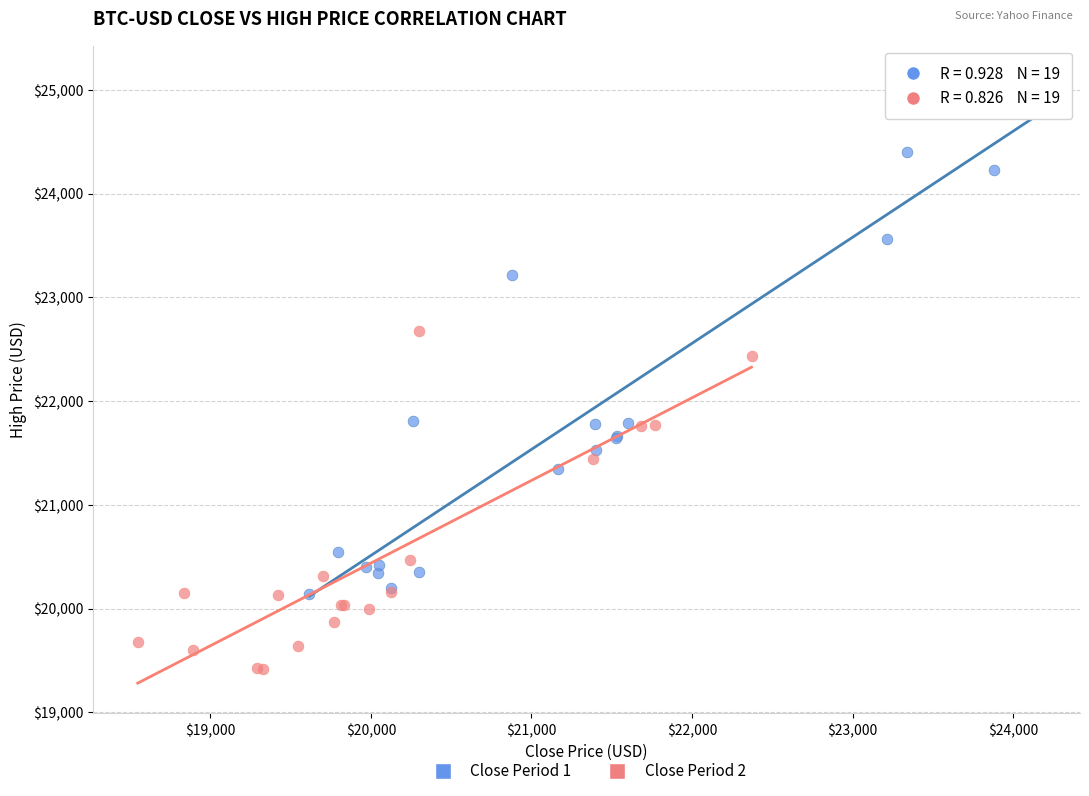

Which series has the widest spread of Y values?

Close Period 1